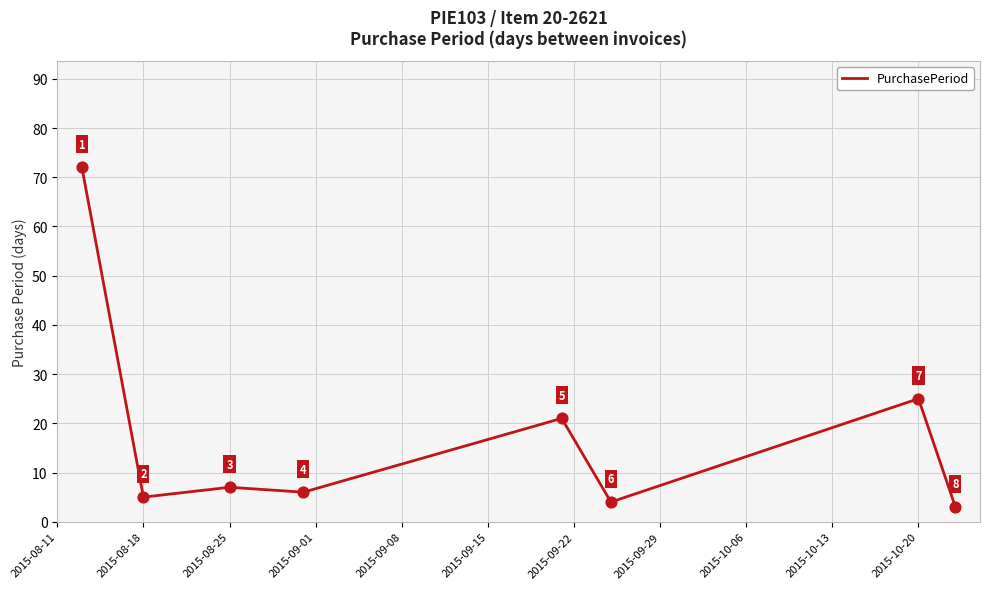

What is the smallest value displayed?

3